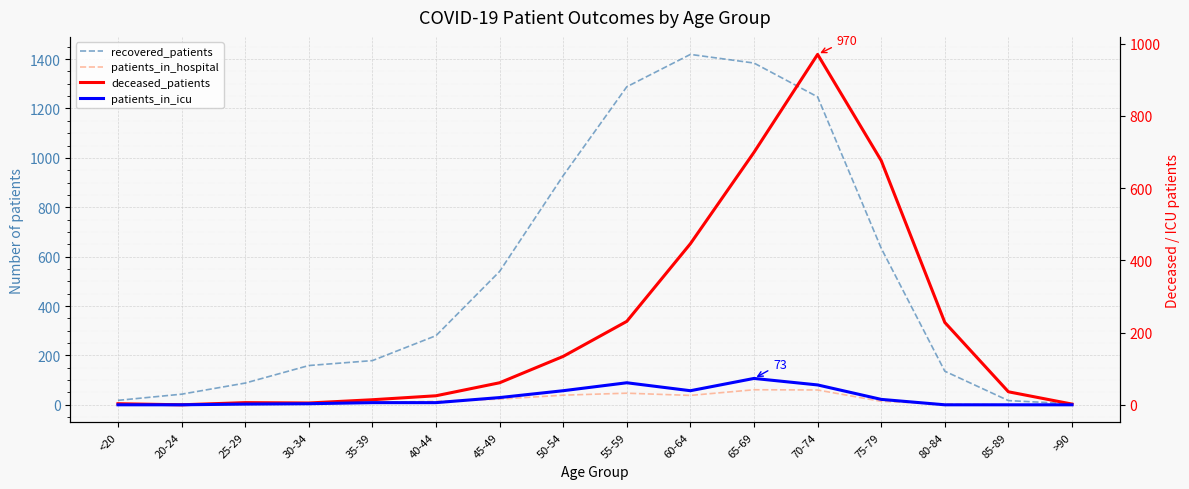

The patients_in_icu series shows 6 at 45-49. True or false?

False